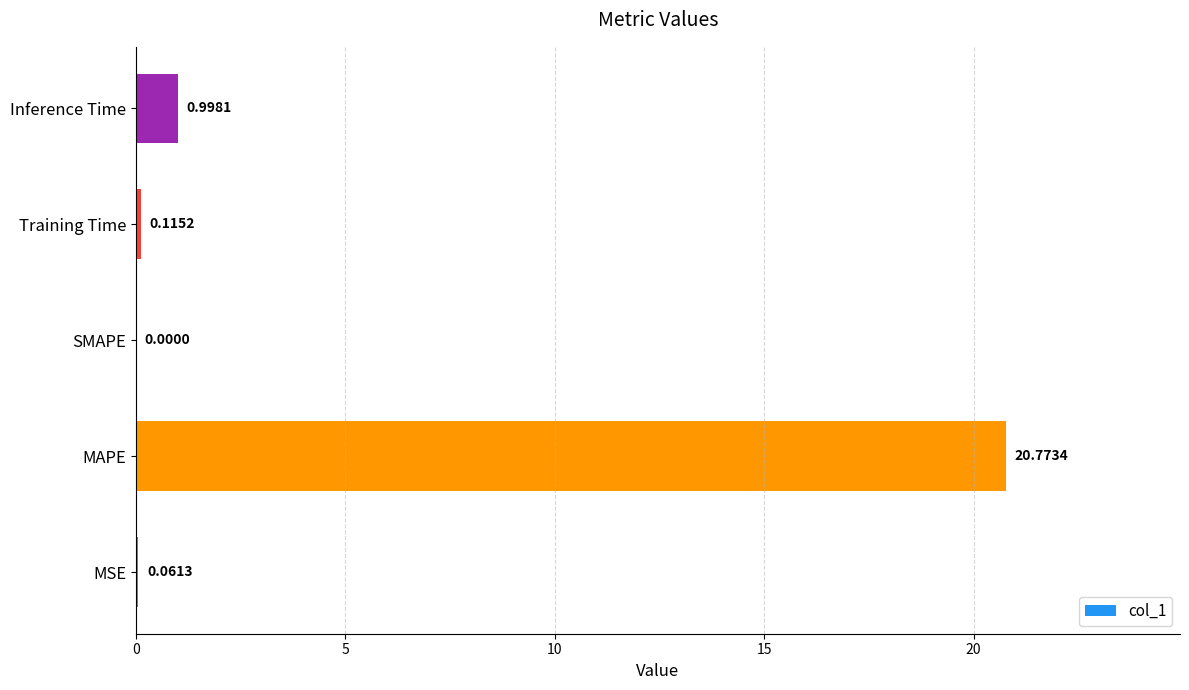

Count the number of data series in this chart.

1